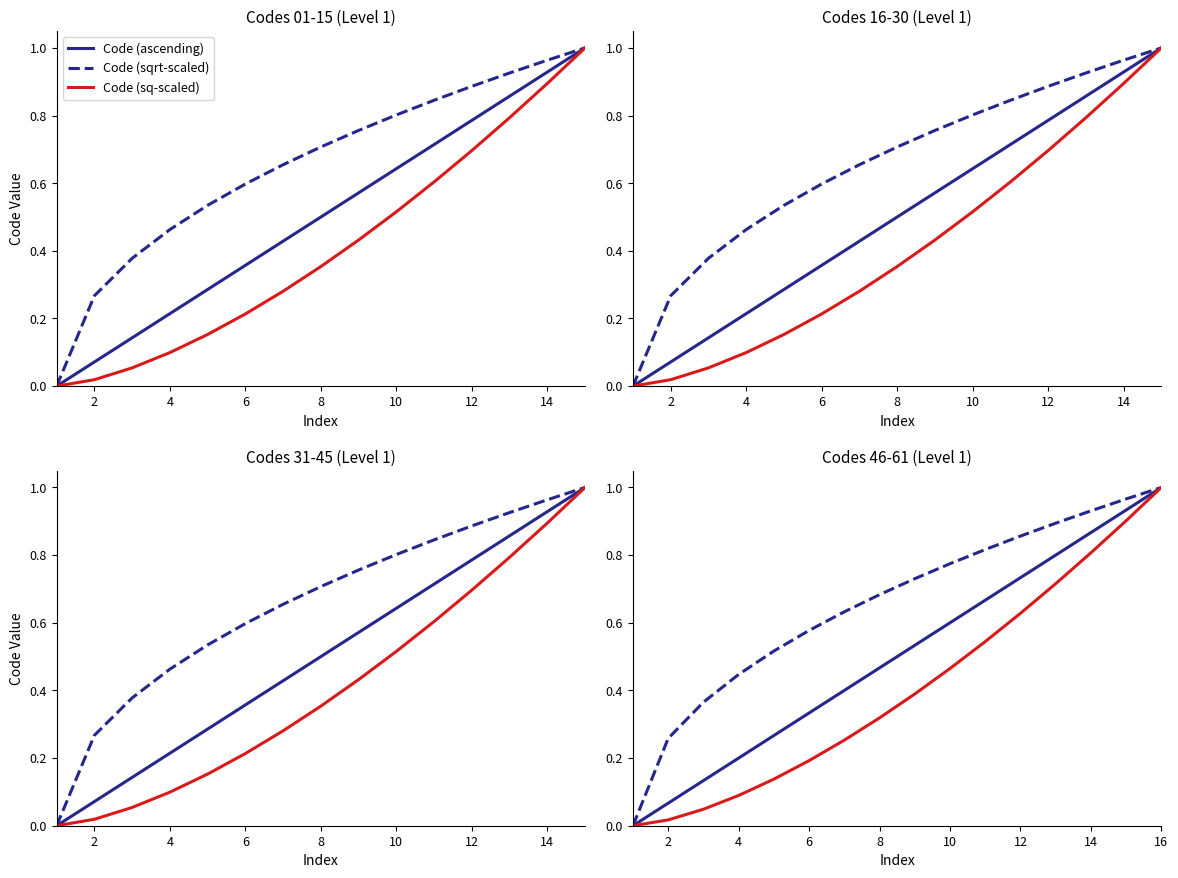

True or false: Code (sqrt-scaled) and Code (sq-scaled) intersect in this chart.

False